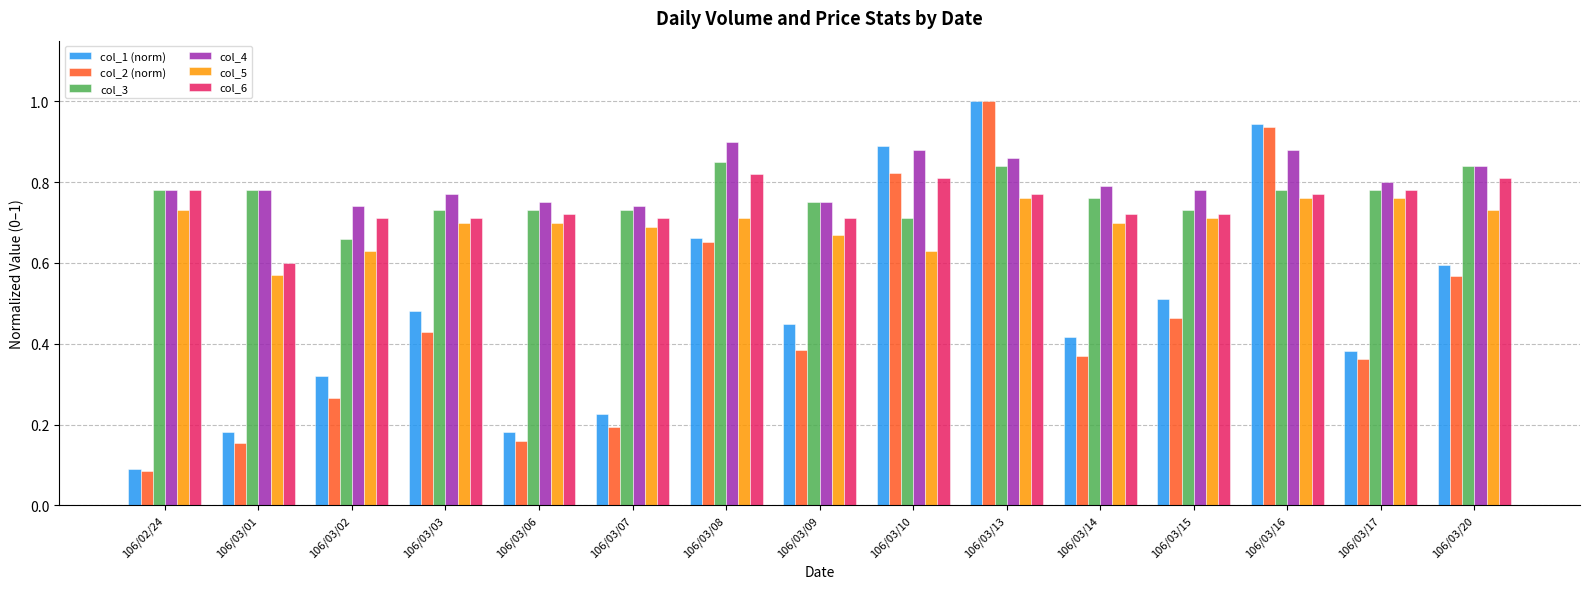

How many bars are there in each group?

6